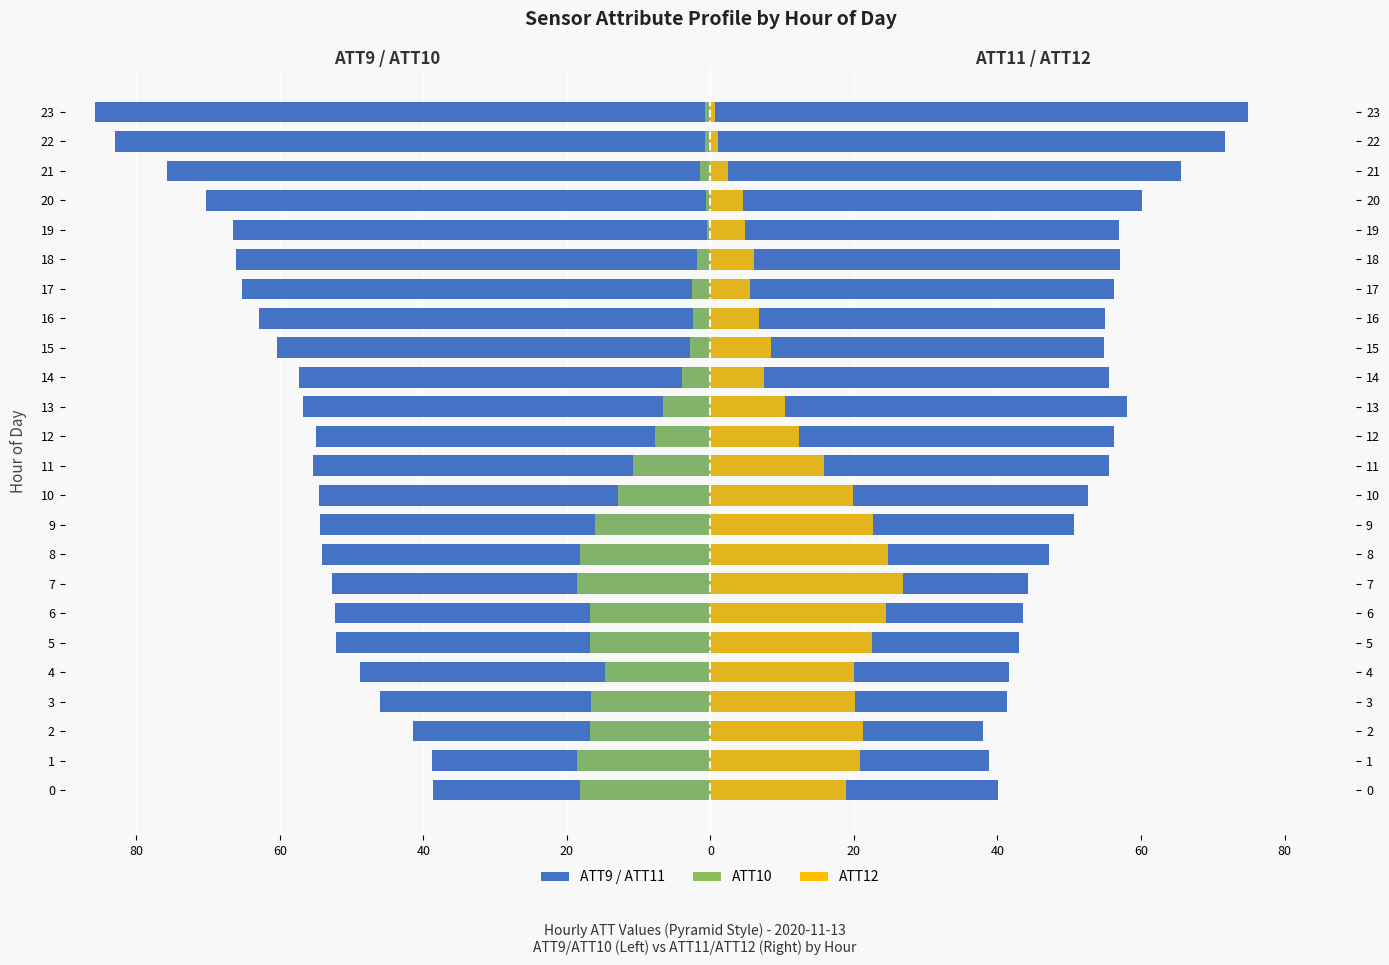

Where does the ATT11 series first go above 54?

11